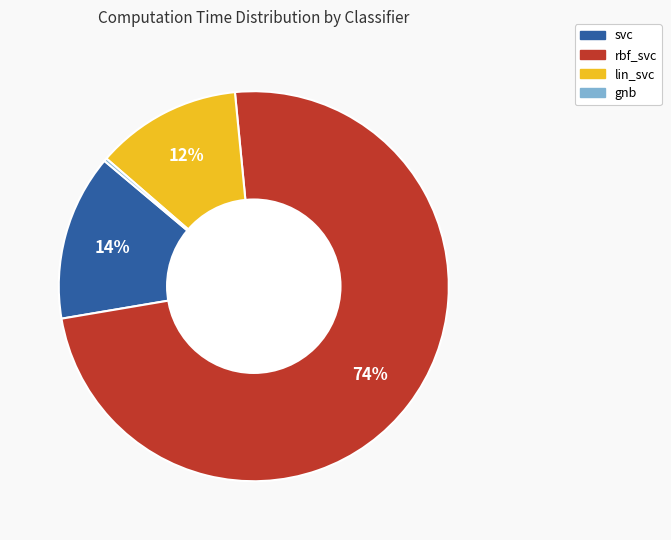

Do svc and lin_svc together represent more than half of the pie?

No